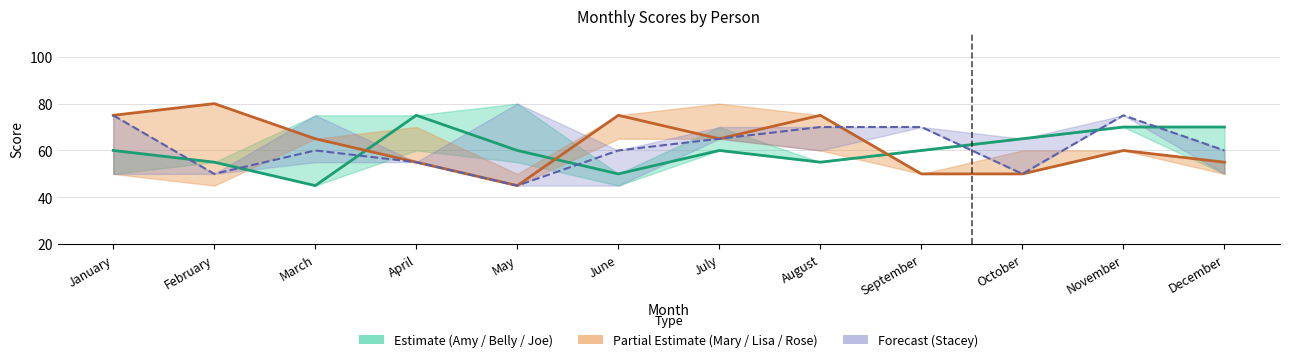

Where is Partial Estimate (Mary) nearest to the value 62?

November